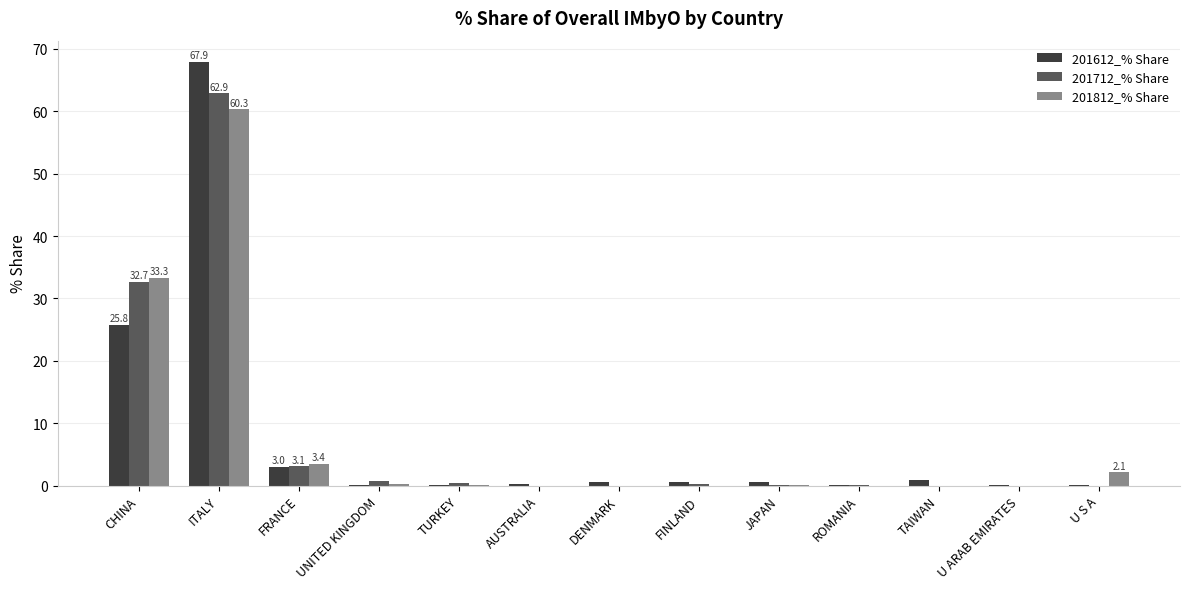

Which label corresponds to the largest value in the chart?

ITALY